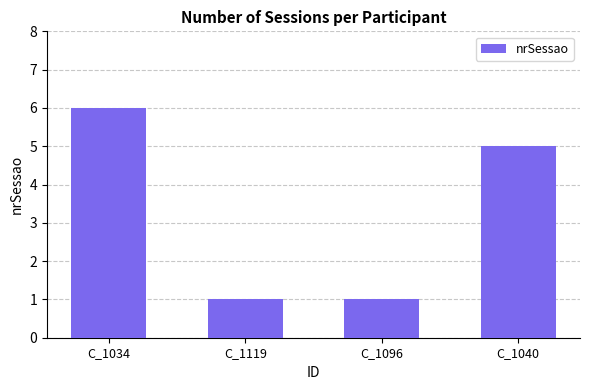

Read the value at C_1040.

5